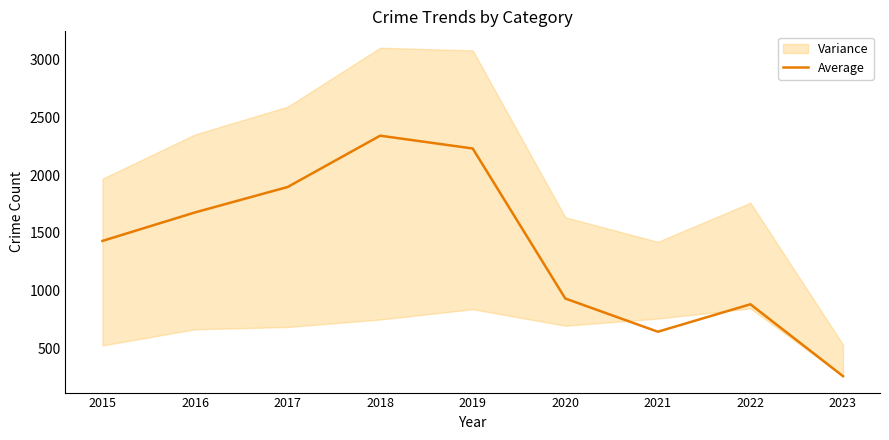

List the labels in order of value, smallest first.

2023, 2021, 2022, 2020, 2015, 2016, 2017, 2019, 2018